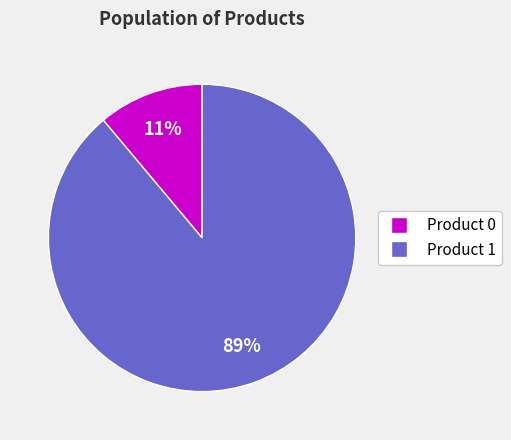

To the nearest percent, what is the difference between the largest and smallest slice percentages?

78%